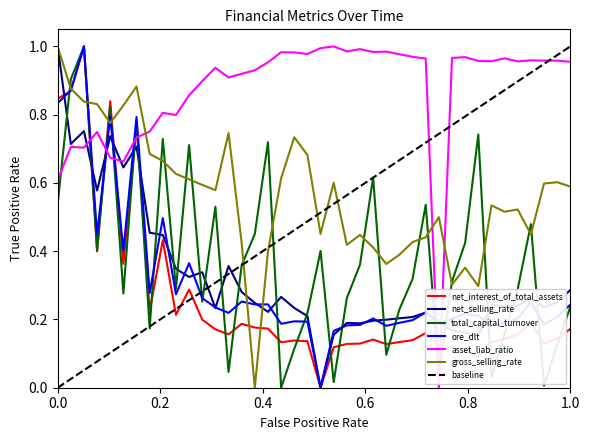

After their last crossing, which series has the higher values: asset_liab_ratio or net_interest_of_total_assets?

asset_liab_ratio